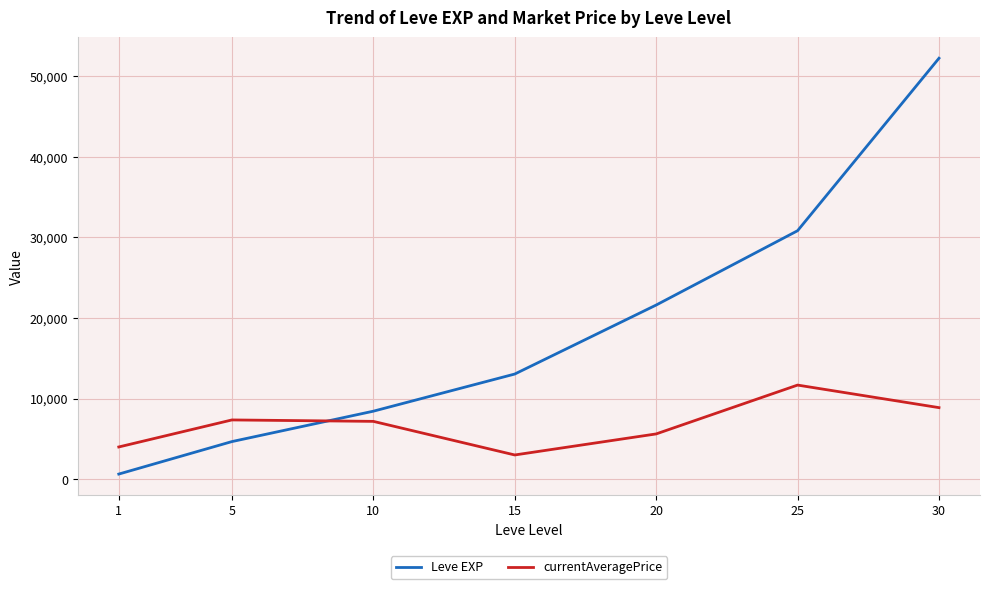

What is the sum of the currentAveragePrice values at 1 and 20?

9602.7